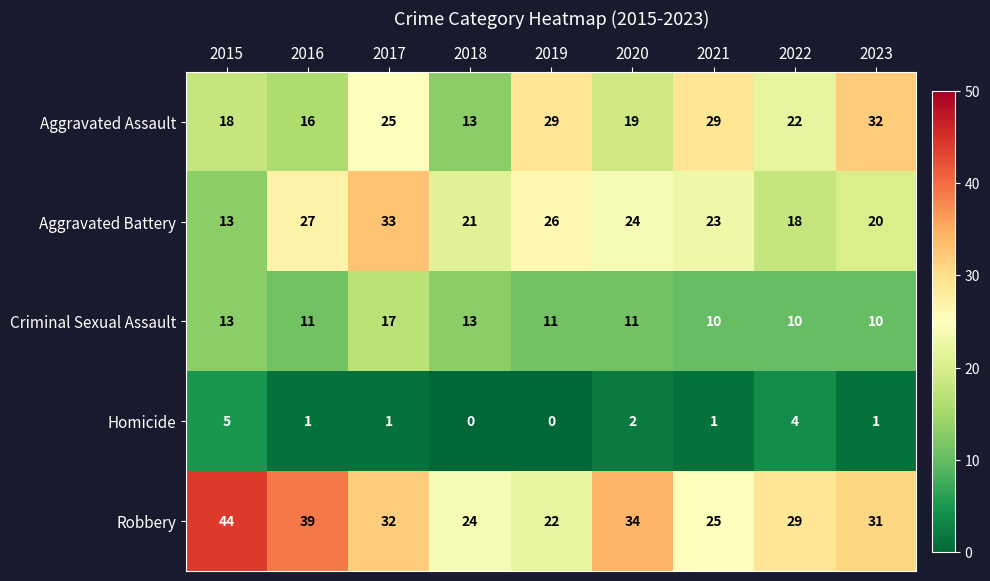

List the series in order of their peak value, lowest first.

Homicide, Criminal Sexual Assault, Aggravated Assault, Aggravated Battery, Robbery